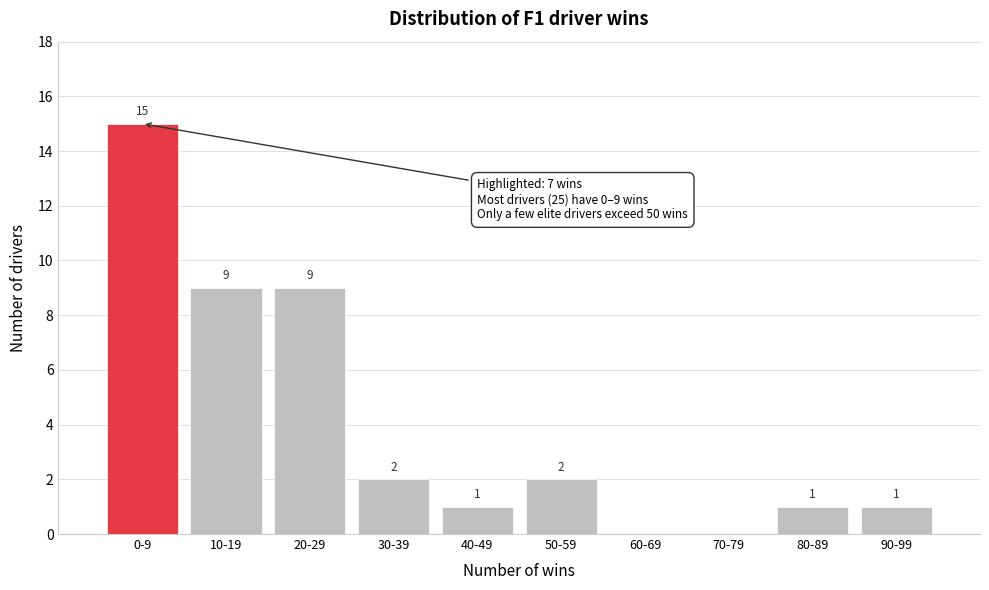

Reading right to left, extract all data points from this chart.

90-99=1	80-89=1	70-79=0	60-69=0	50-59=2	40-49=1	30-39=2	20-29=9	10-19=9	0-9=15